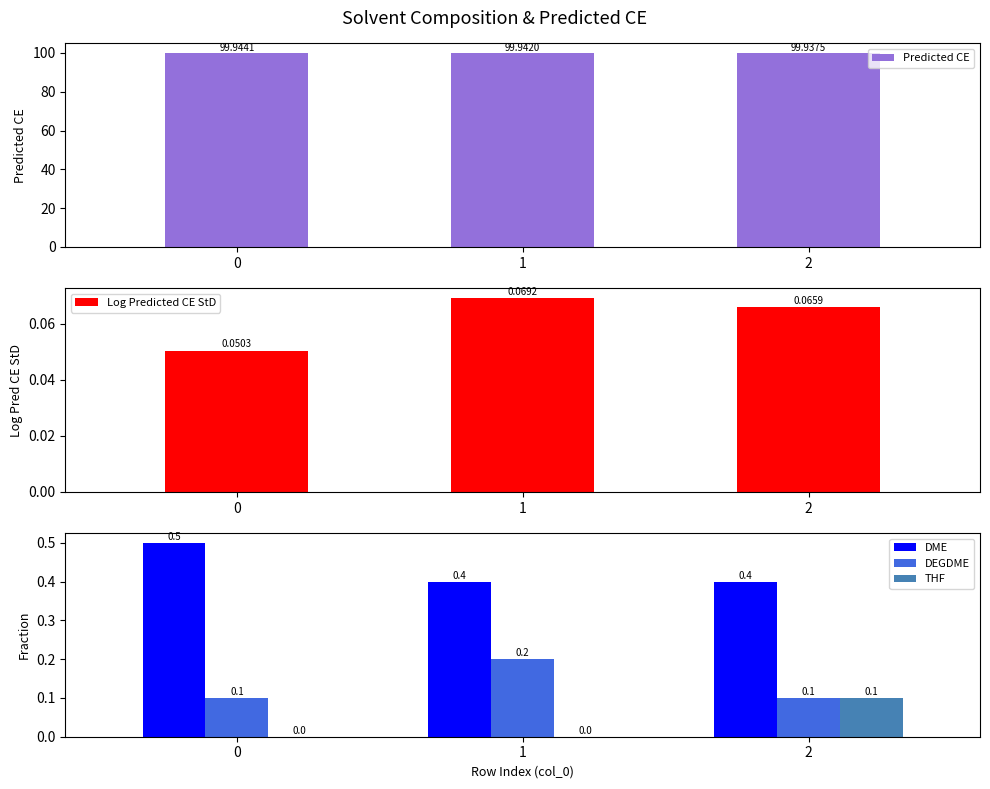

What is the sum of the Log Predicted CE StD values at 2 and 1?

0.1